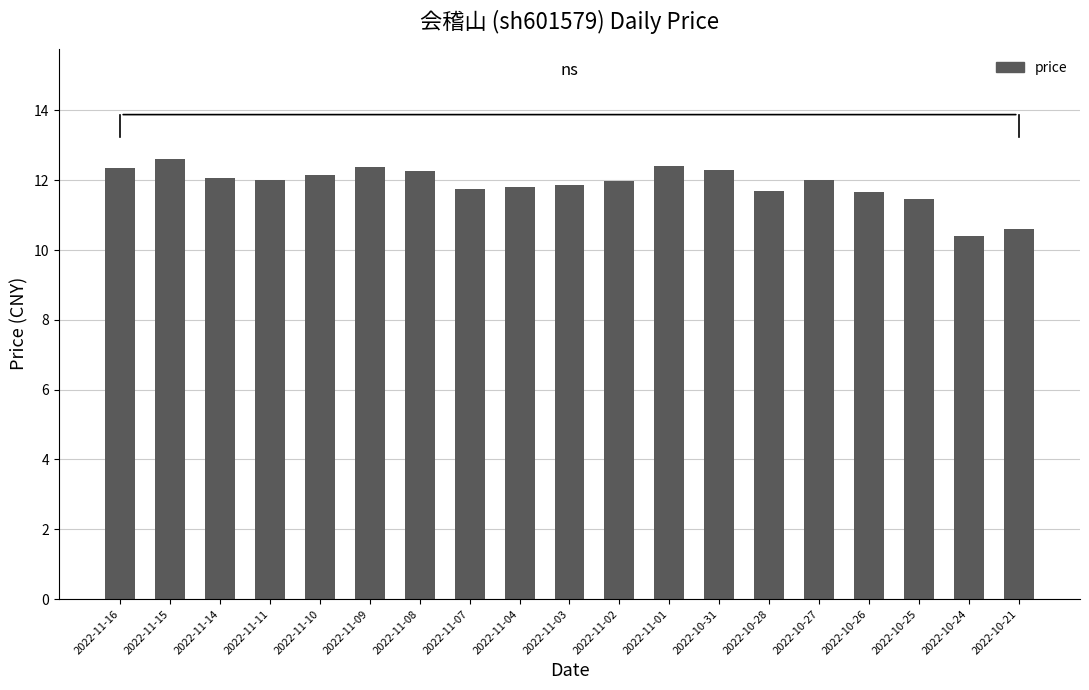

Approximately how many times larger is the value at 2022-11-10 compared to 2022-10-31?

1.0